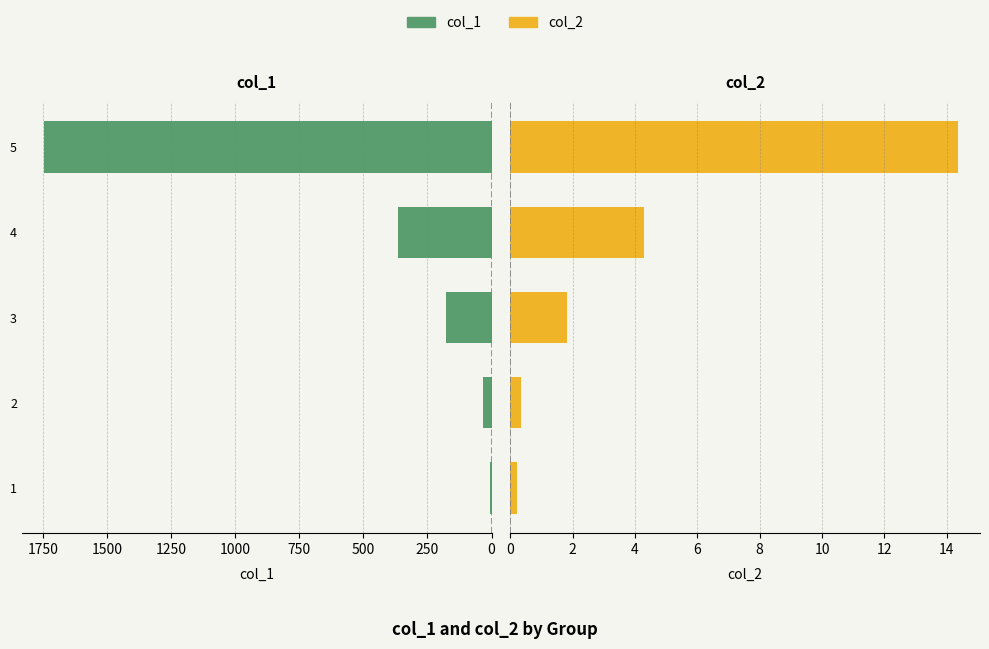

Which series has the largest total across all categories?

col_1